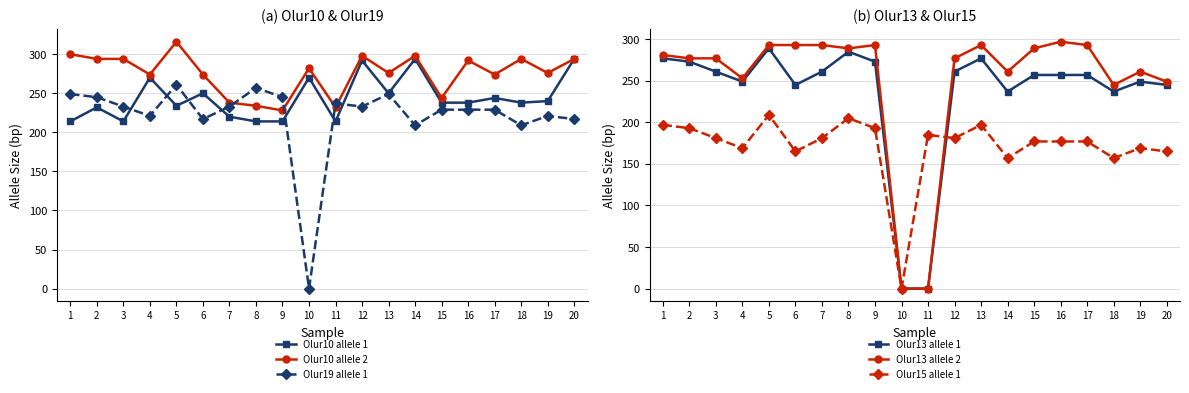

Which series has the largest range (max minus min)?

Olur13 allele 2